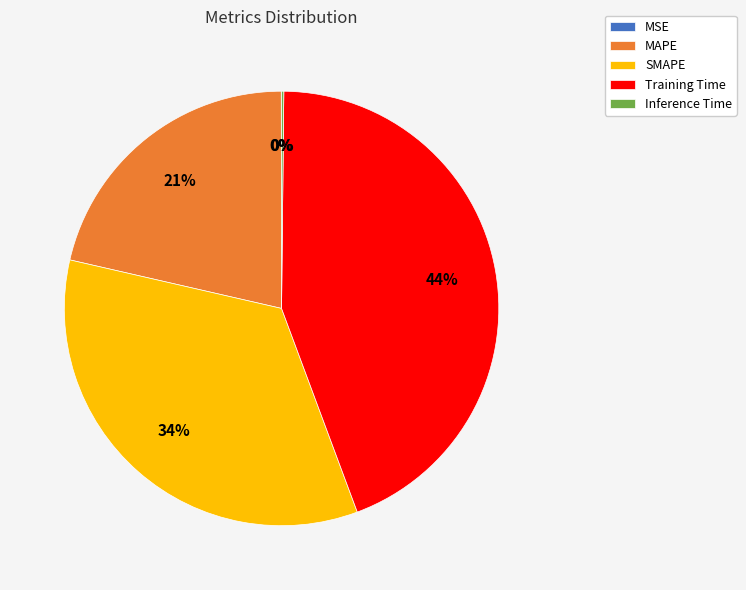

To the nearest percent, what percentage of the pie is Training Time?

44%